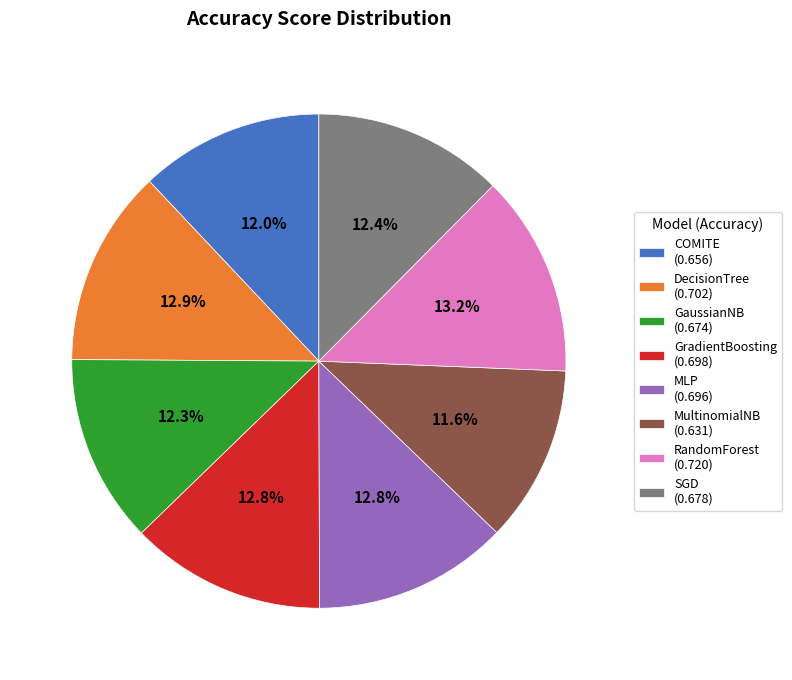

Do GradientBoosting and DecisionTree together represent more than half of the pie?

No